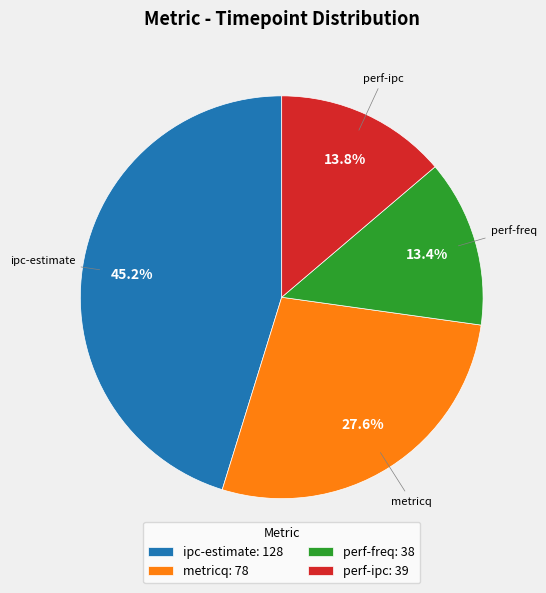

Does perf-freq account for over 50% of the chart?

No